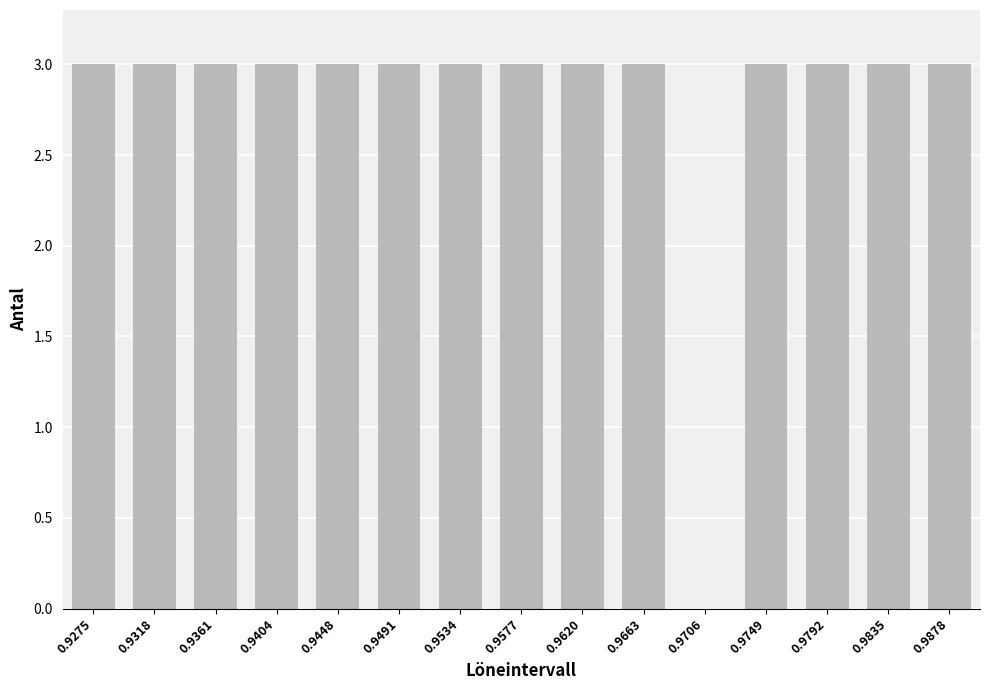

Reading right to left, what are all the values shown in this chart?

0.9878=3	0.9835=3	0.9792=3	0.9749=3	0.9706=0	0.9663=3	0.9620=3	0.9577=3	0.9534=3	0.9491=3	0.9448=3	0.9404=3	0.9361=3	0.9318=3	0.9275=3